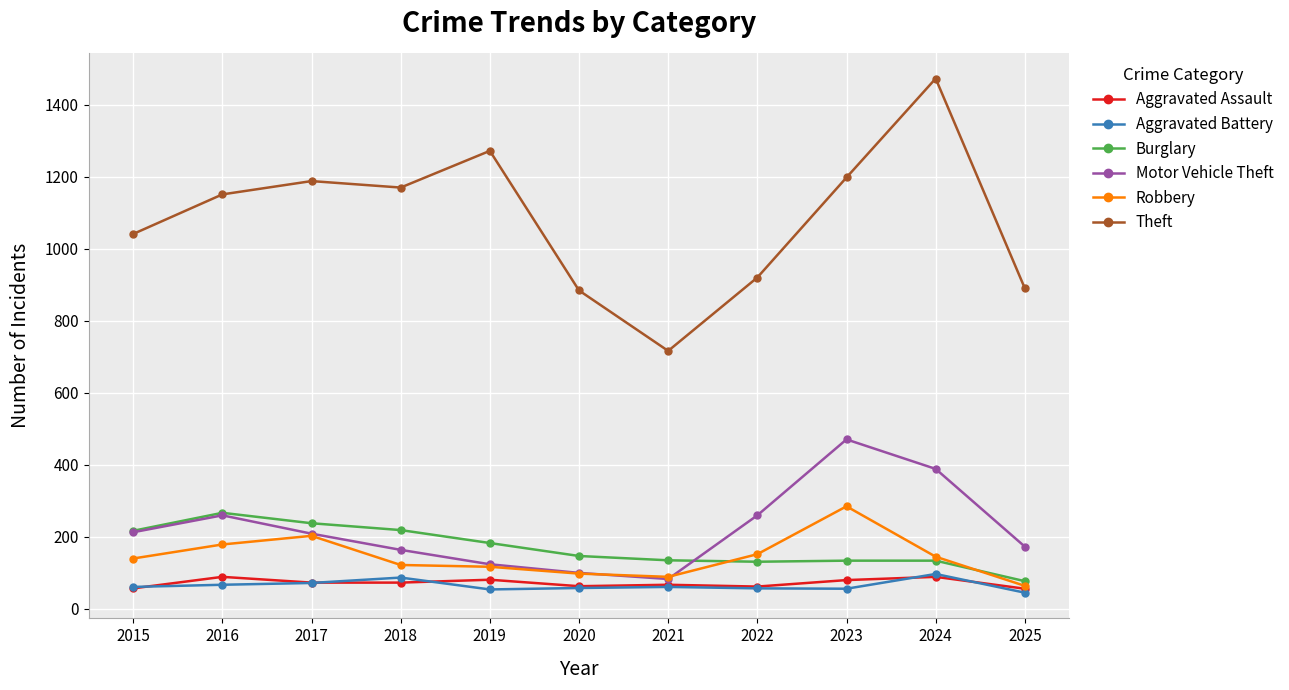

What is the value of the Aggravated Battery point at the 5th from the left?

53